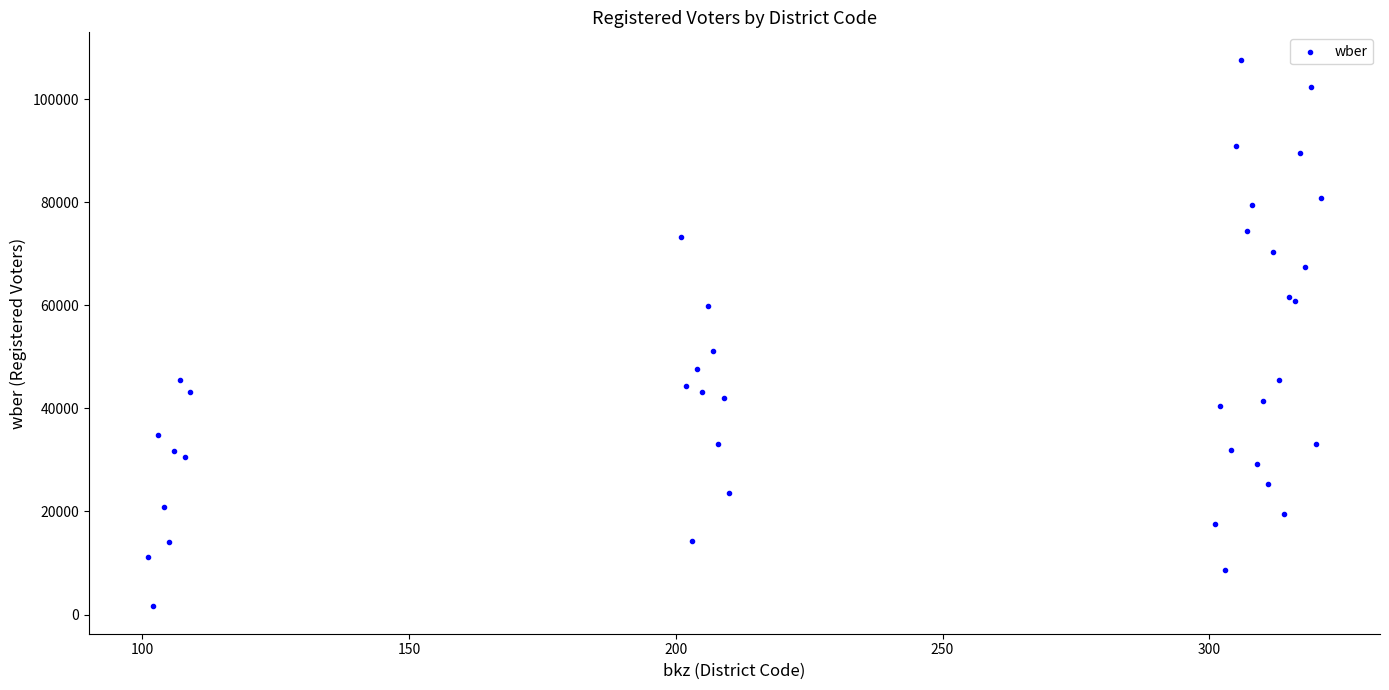

What Y value in the scatter plot is closest to 54630?

51091